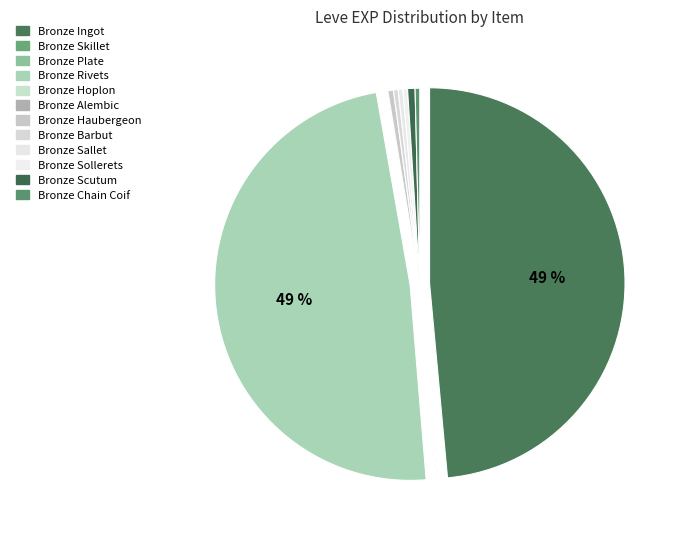

Is the sum of Bronze Plate and Bronze Skillet greater than half?

No